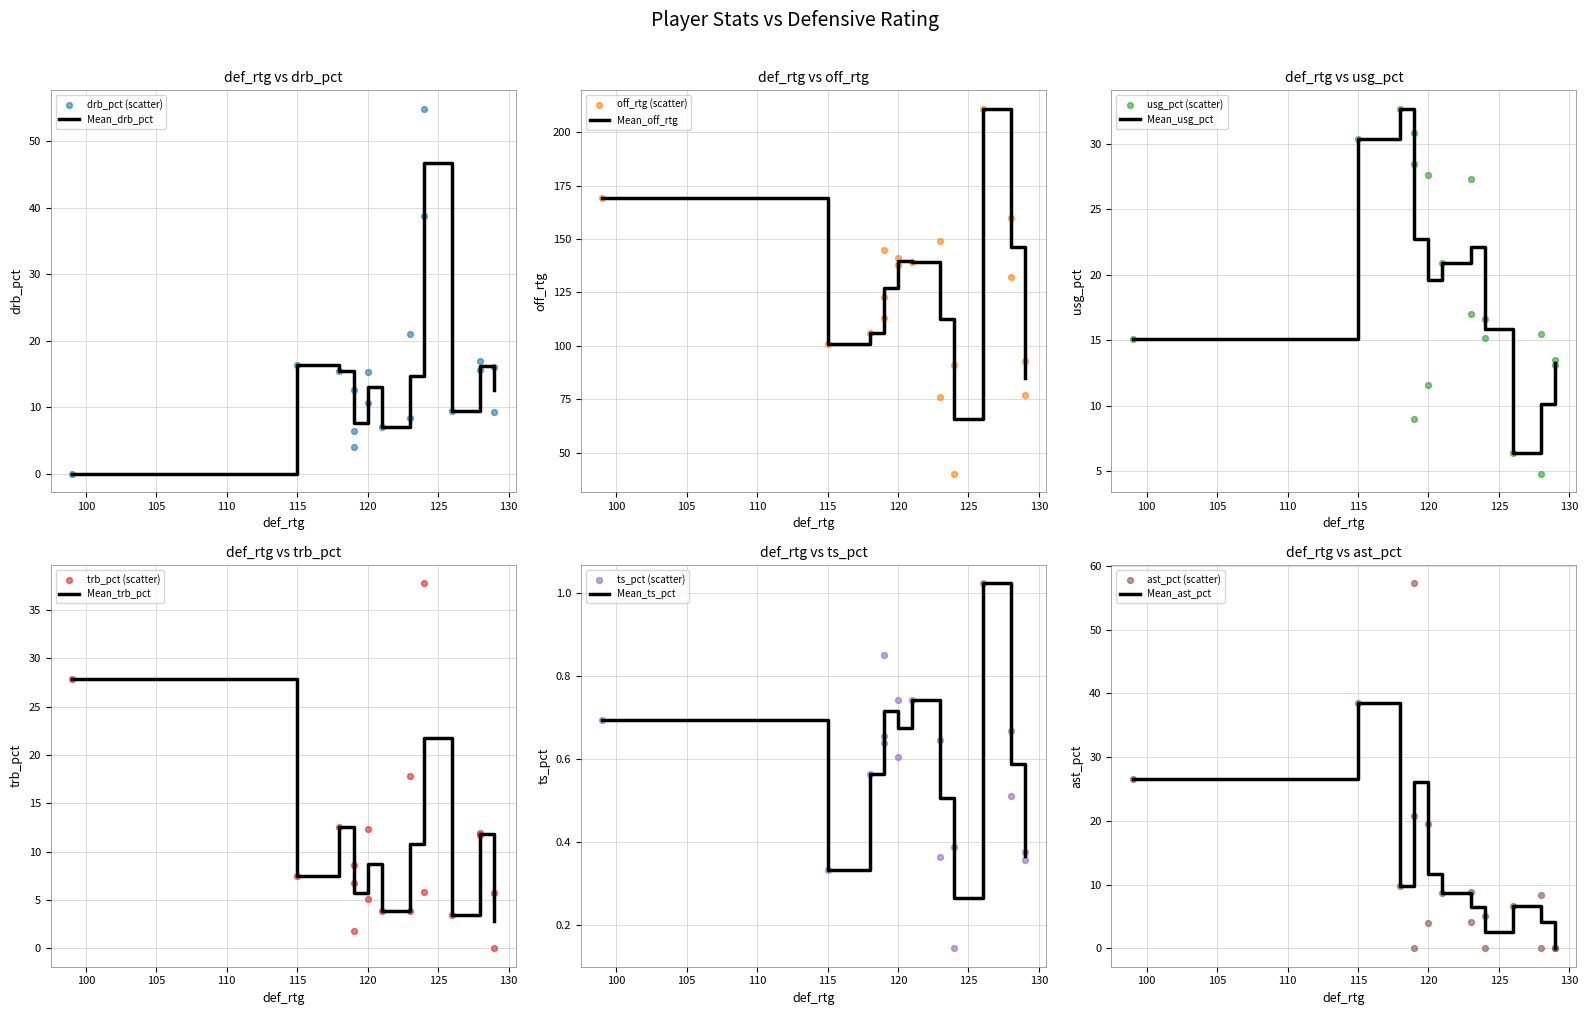

Which series has the widest spread of Y values?

off_rtg